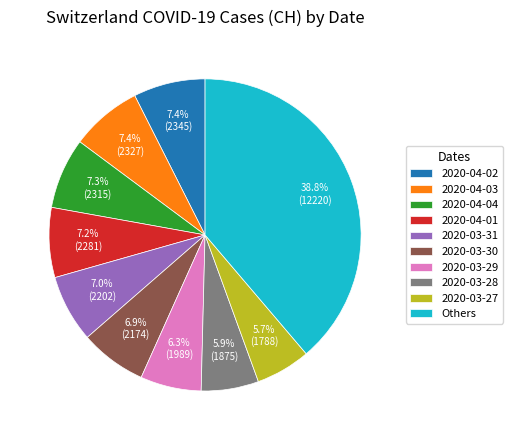

Does 2020-04-01 account for over 50% of the chart?

No